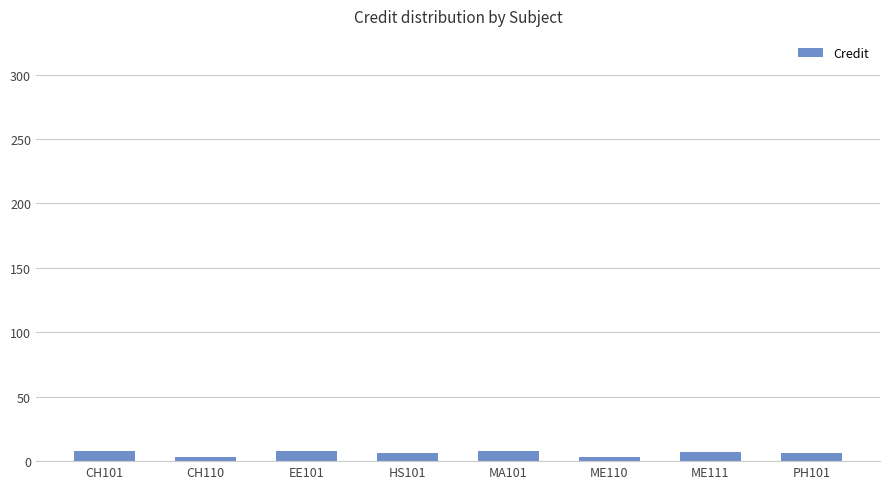

What is the change in value from ME110 to PH101?

+3